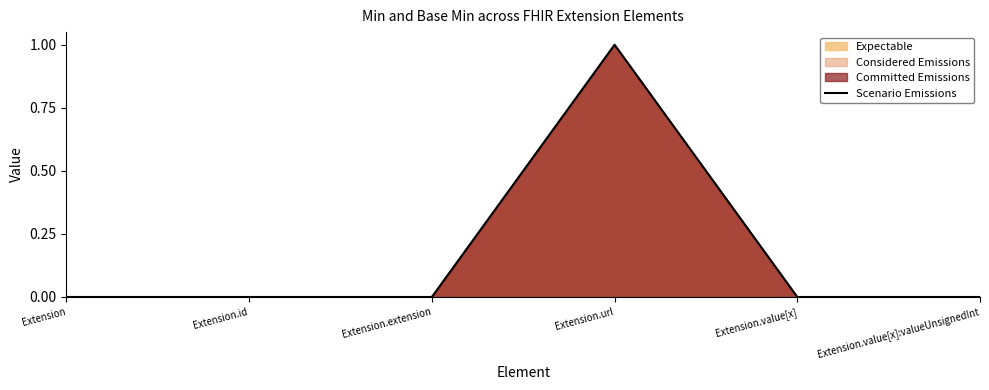

How many lines are shown in the chart?

1